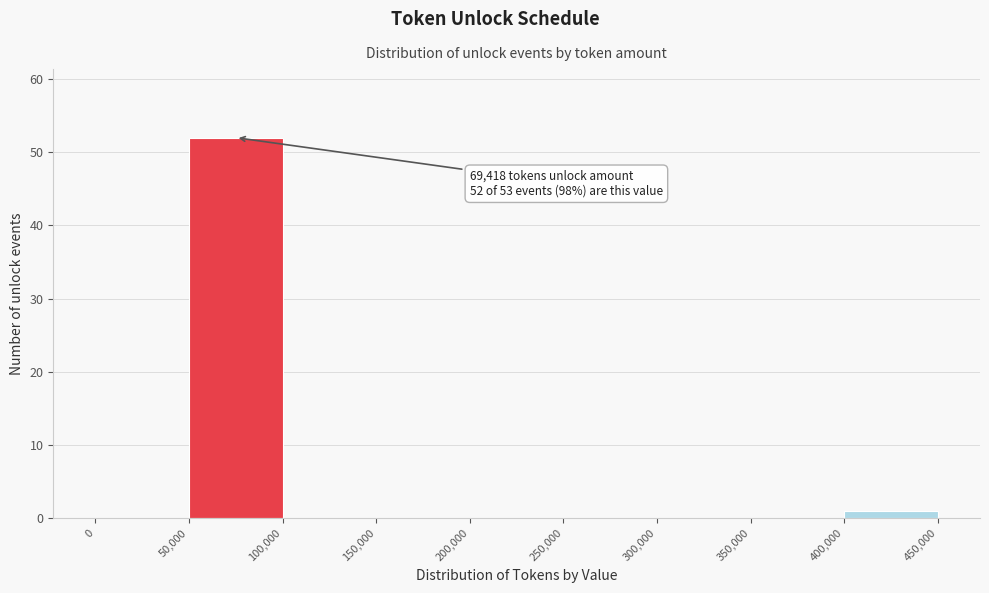

Over which range of the x-axis is the bar tallest?

50,000 to 100,000